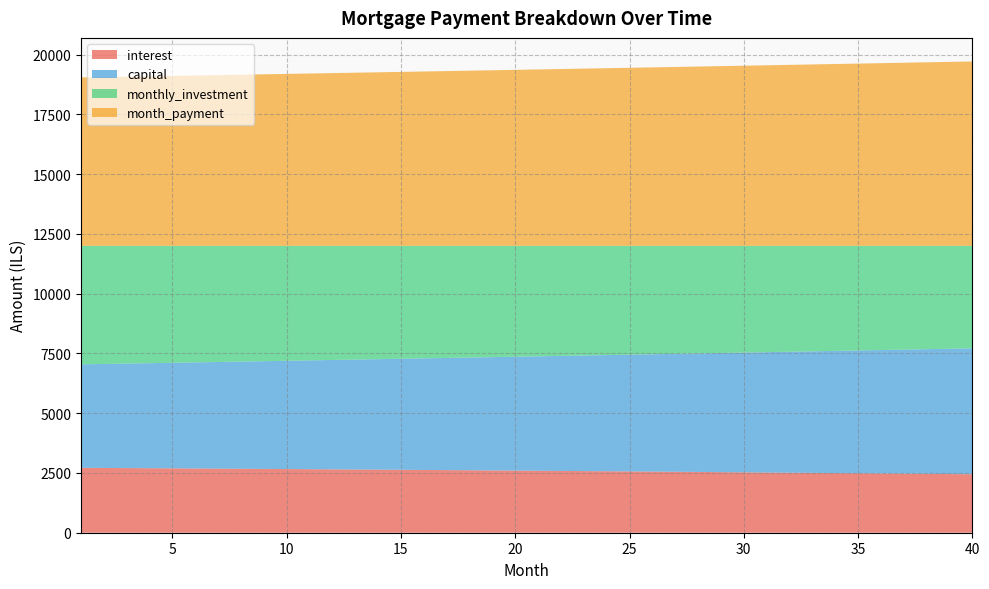

Reading left to right, list all the values displayed in this chart.

interest: 2714.7	2709.2	2703.7	2698.2	2692.6	2686.8	2681.1	2675.2	2669.3	2663.3	2657.2	2651.0	2644.8	2638.5	2632.1	2625.6	2619.1	2612.5	2605.8	2599.0	2592.1	2585.2	2578.1	2571.0	2563.8	2556.6	2549.2	2541.8	2534.2	2526.6	2518.9	2511.1	2503.2	2495.3	2487.2	2479.1	2470.9	2462.5	2454.1	2445.6
capital: 4328.4	4350.3	4372.2	4394.3	4416.5	4438.8	4461.2	4483.7	4506.3	4529.1	4552.0	4574.9	4598.0	4621.2	4644.6	4668.0	4691.6	4715.3	4739.1	4763.0	4787.0	4811.2	4835.5	4859.9	4884.4	4909.1	4933.9	4958.8	4983.8	5009.0	5034.2	5059.7	5085.2	5110.9	5136.7	5162.6	5188.7	5214.9	5241.2	5267.6
monthly_investment: 4956.9	4940.5	4924.0	4907.5	4891.0	4874.4	4857.7	4841.1	4824.4	4807.6	4790.8	4774.0	4757.2	4740.3	4723.3	4706.3	4689.3	4672.3	4655.2	4638.0	4620.9	4603.6	4586.4	4569.1	4551.7	4534.4	4516.9	4499.5	4482.0	4464.4	4446.9	4429.2	4411.6	4393.9	4376.1	4358.3	4340.5	4322.6	4304.7	4286.7
month_payment: 7043.1	7059.5	7076.0	7092.5	7109.0	7125.6	7142.3	7158.9	7175.6	7192.4	7209.2	7226.0	7242.8	7259.7	7276.7	7293.7	7310.7	7327.7	7344.8	7362.0	7379.1	7396.4	7413.6	7430.9	7448.3	7465.6	7483.1	7500.5	7518.0	7535.6	7553.1	7570.8	7588.4	7606.1	7623.9	7641.7	7659.5	7677.4	7695.3	7713.3